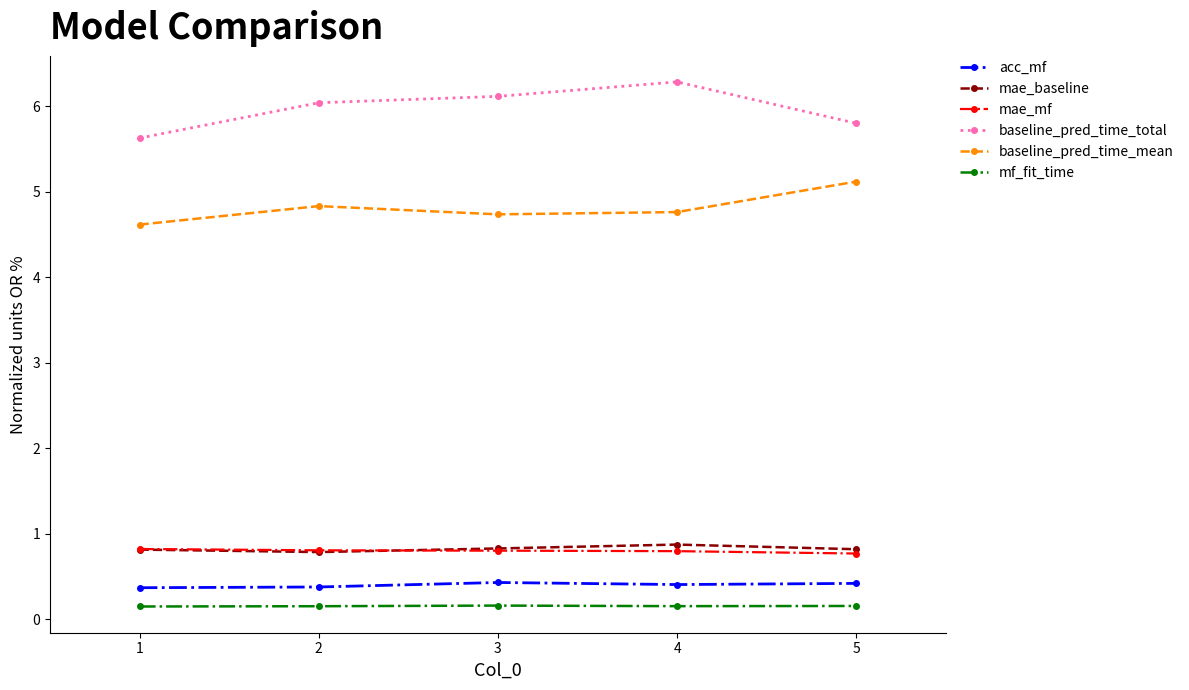

True or false: mae_baseline has more than 2 interior local peaks.

False